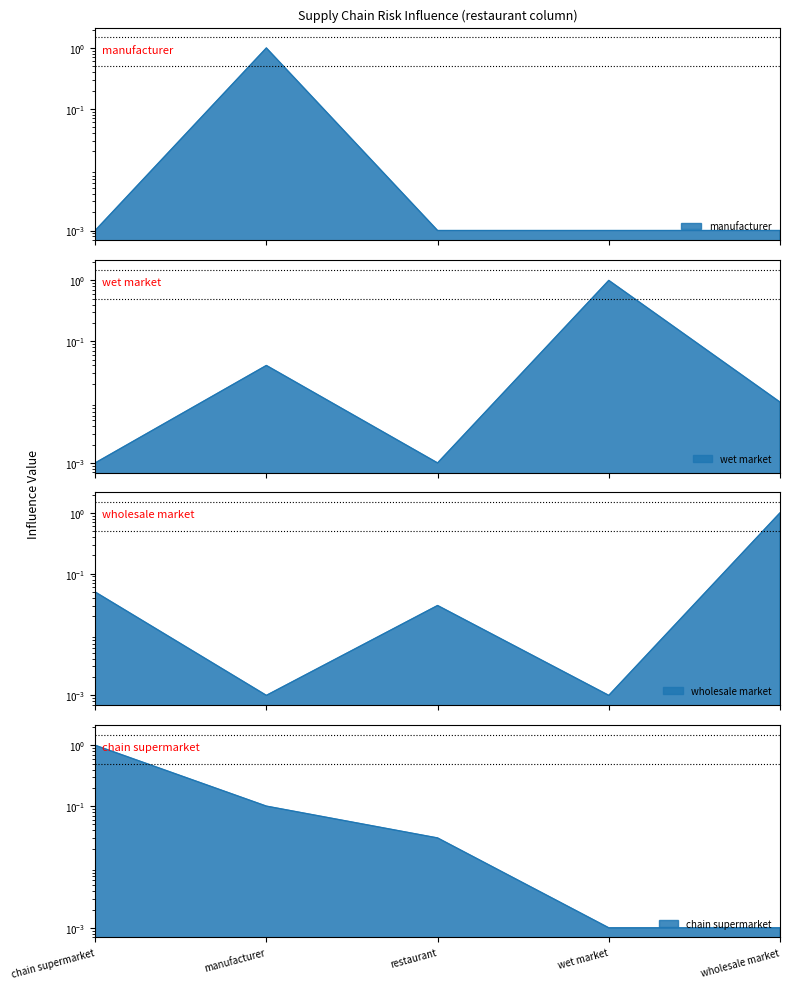

Rank the series at manufacturer from highest to lowest value.

manufacturer, chain supermarket, wet market, wholesale market